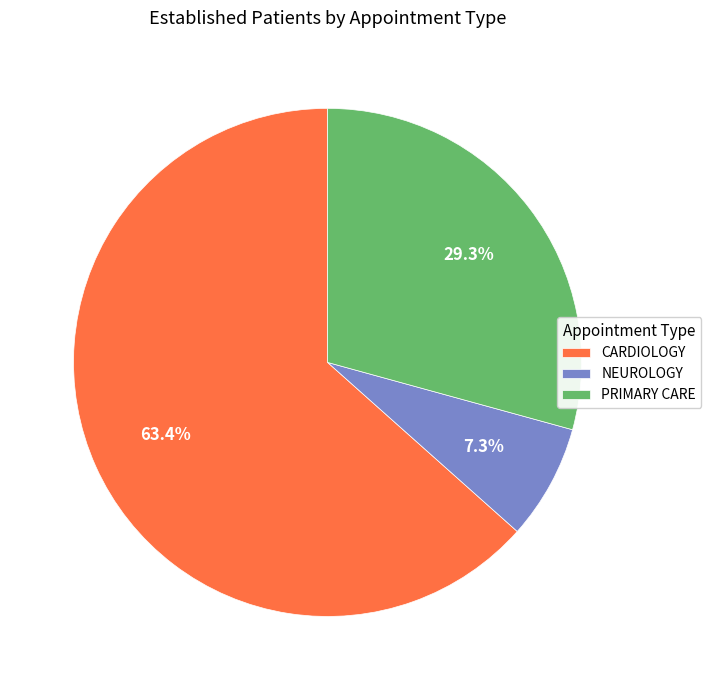

Between CARDIOLOGY and PRIMARY CARE, which is larger?

CARDIOLOGY